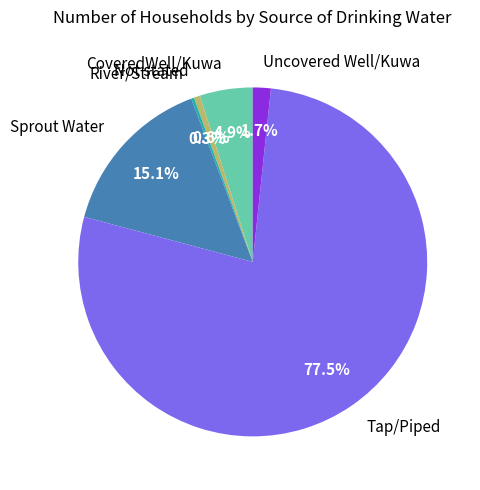

What percentage is the Not stated slice, to the nearest percent?

1%